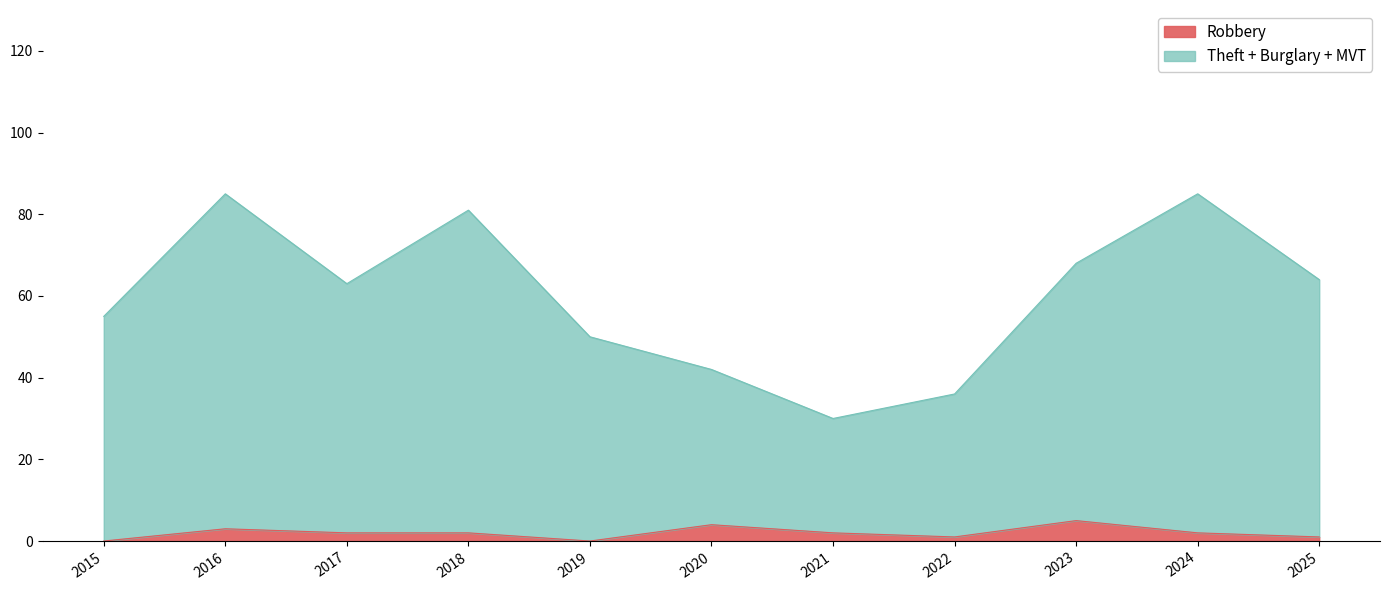

Is the value of Motor Vehicle Theft at 2024 greater than the value of Robbery at 2022?

Yes